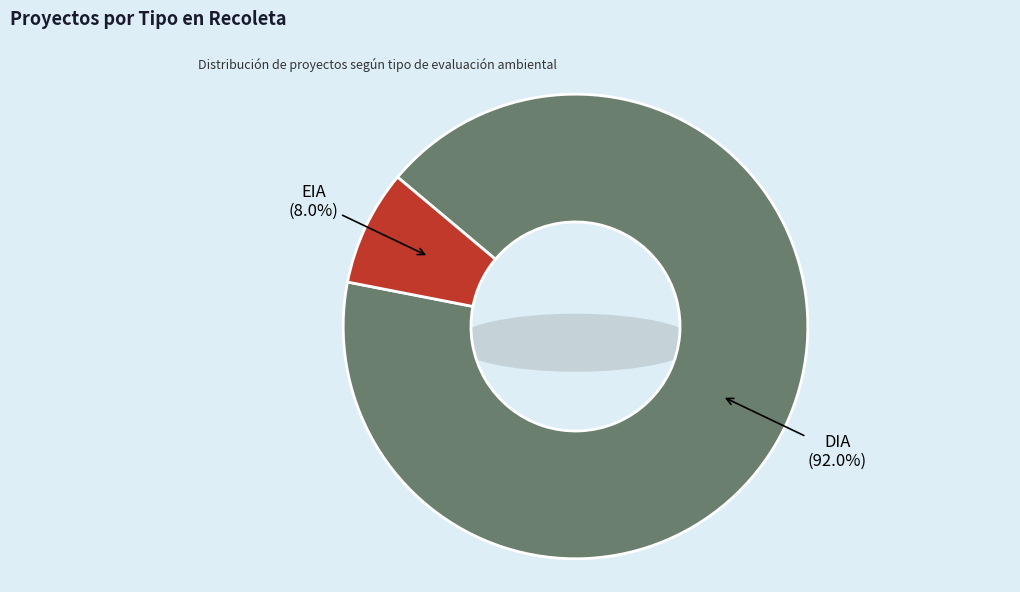

Combined, do EIA and DIA account for over 50%?

Yes